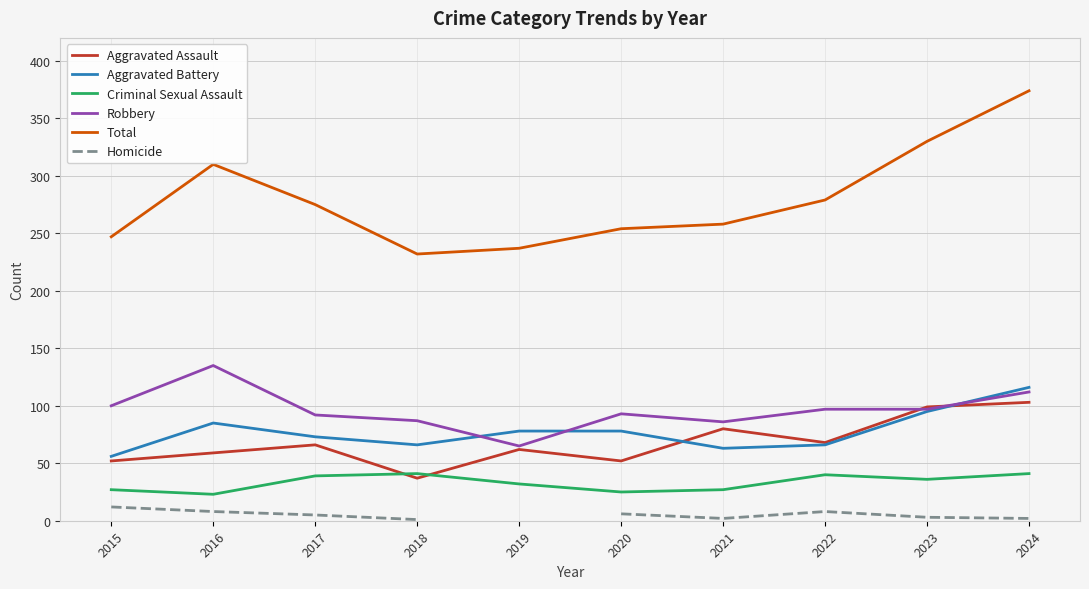

What is the sum of the Robbery values at 2019 and 2024?

177